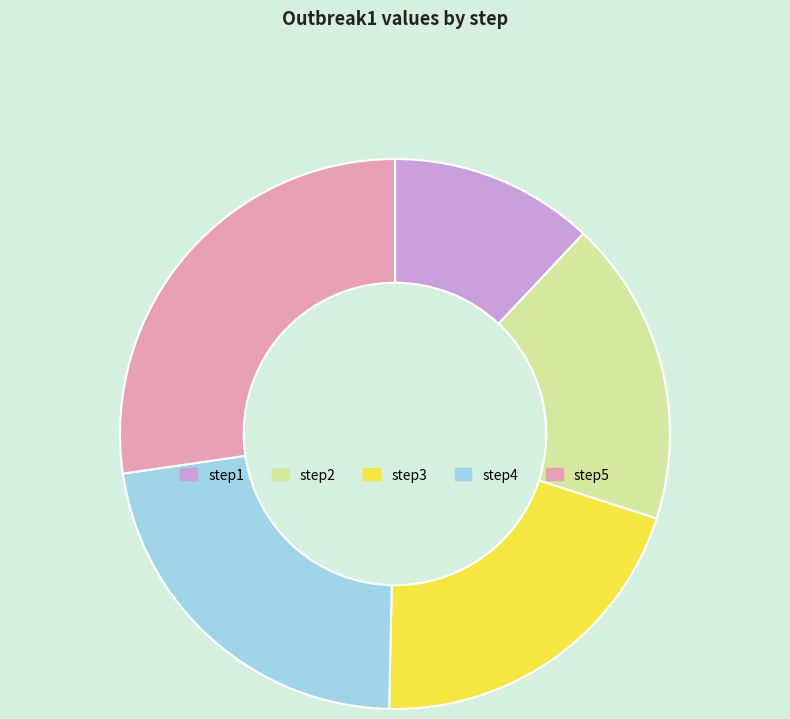

How many segments does this pie chart have?

5